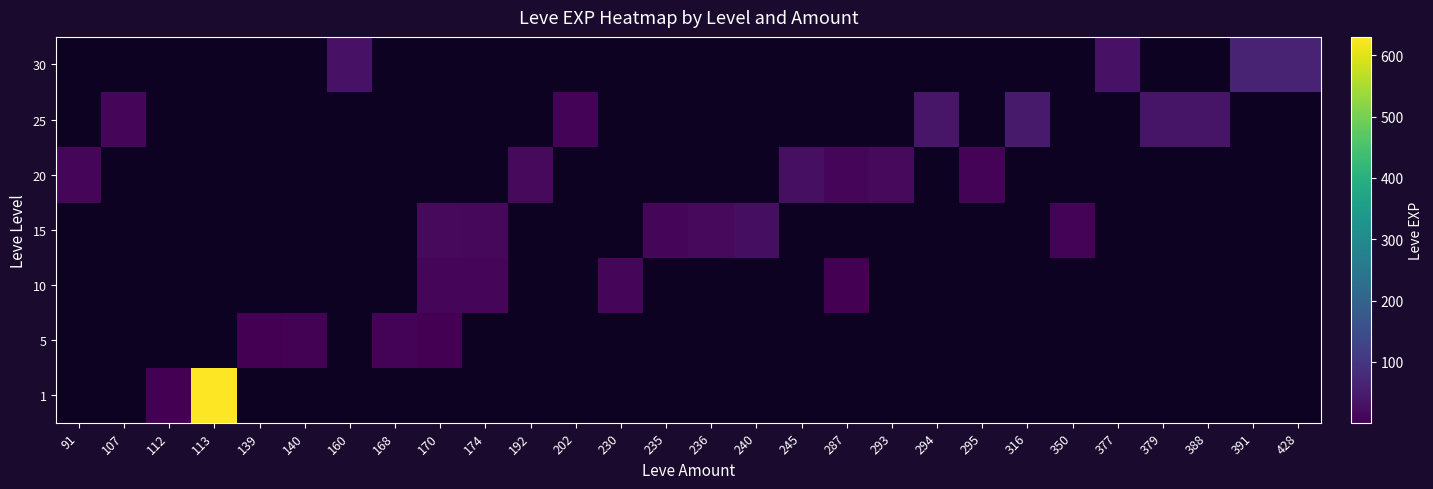

Rank the series at 245 from highest to lowest value.

1, 5, 10, 15, 20, 25, 30